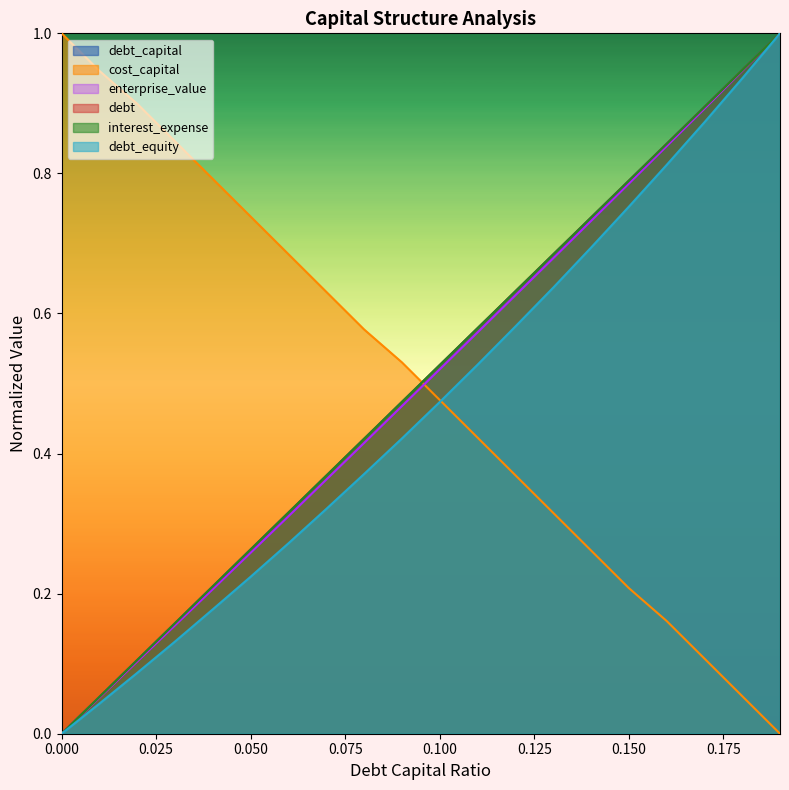

What is the sum of all enterprise_value values?

9.9